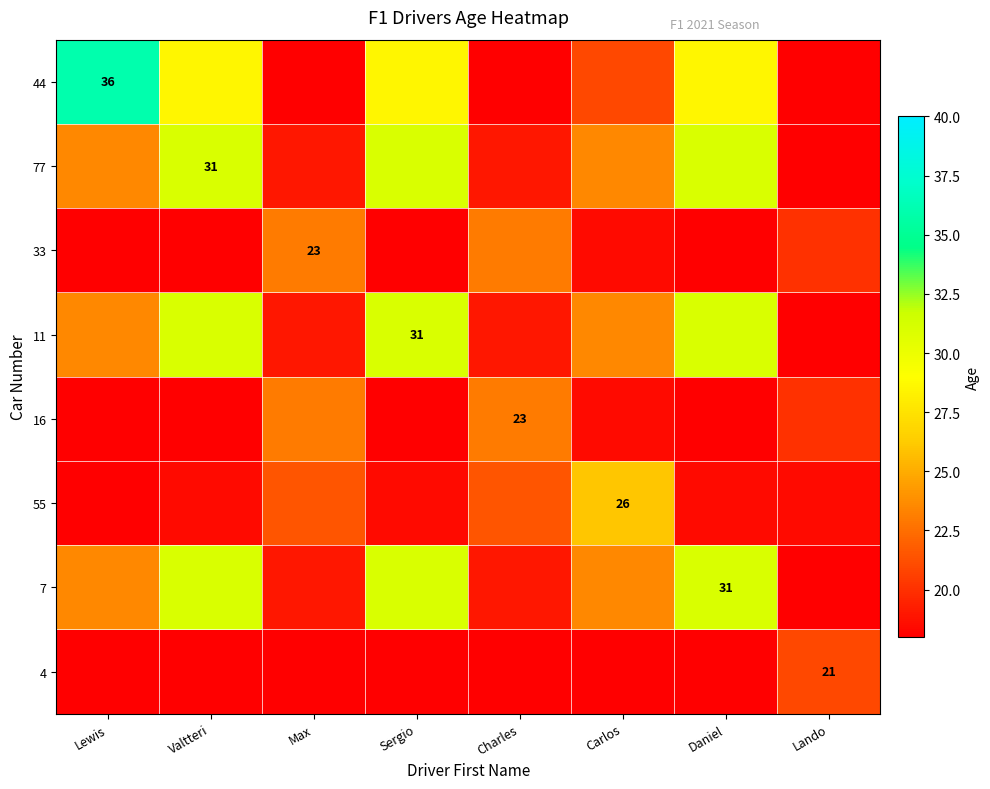

The value of 55 at Carlos is 26.0. True or false?

True